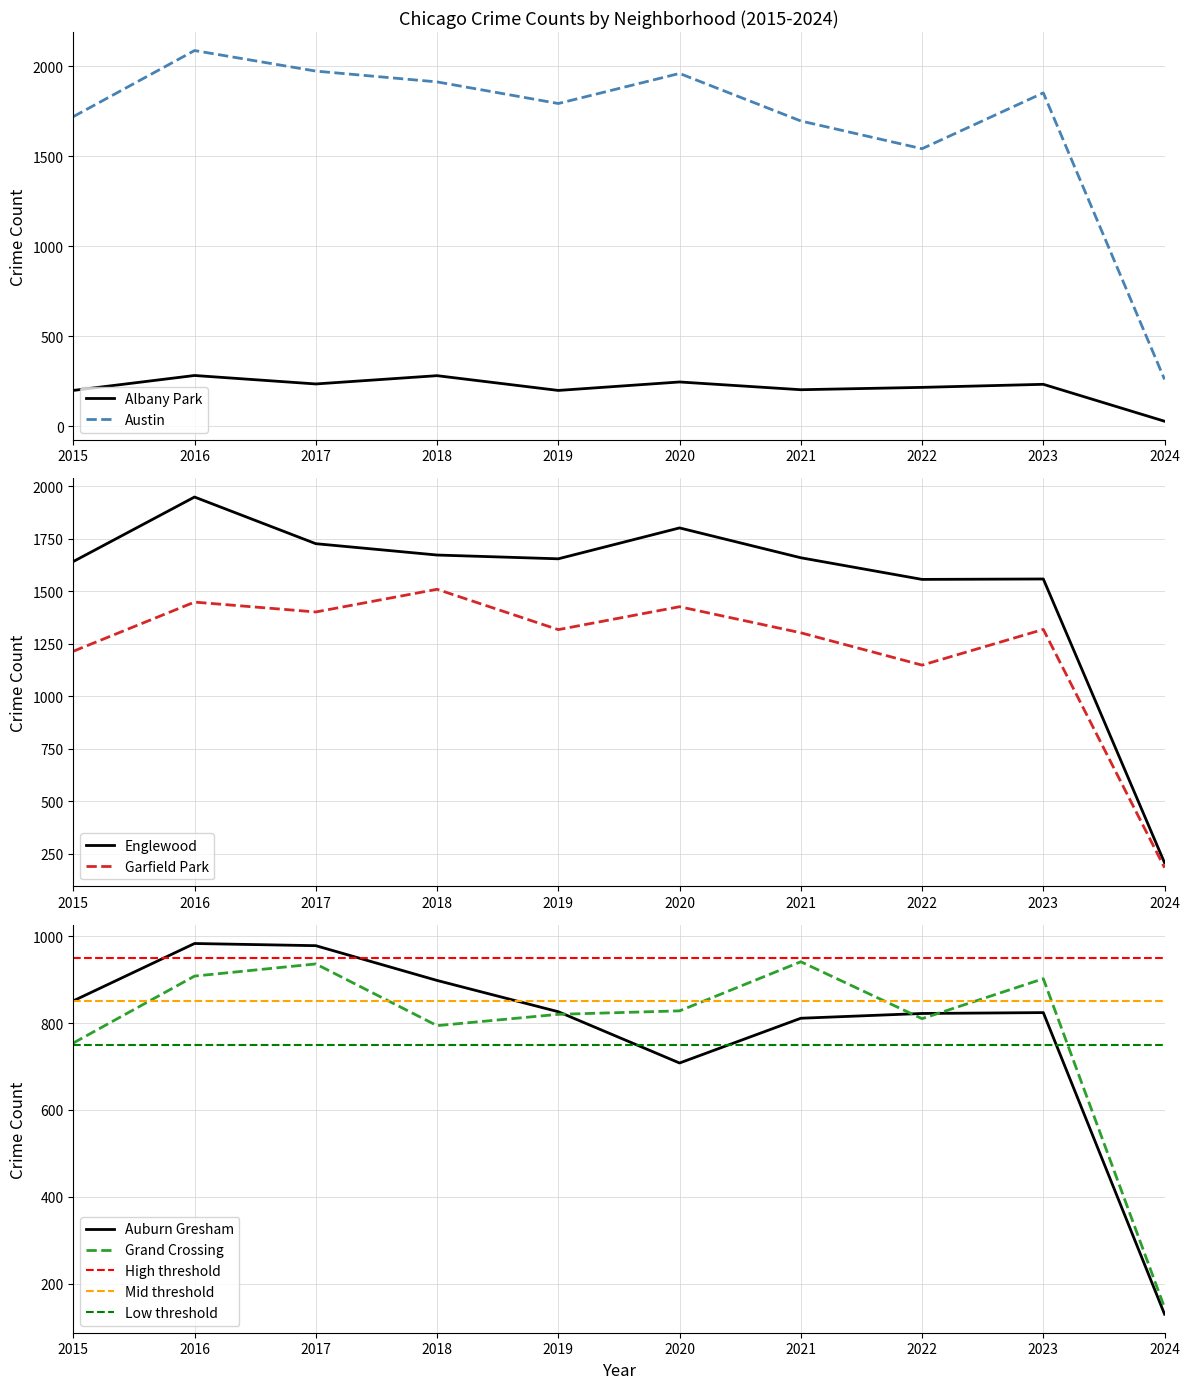

What is the difference between the maximum and second lowest values in the Garfield Park series?

361